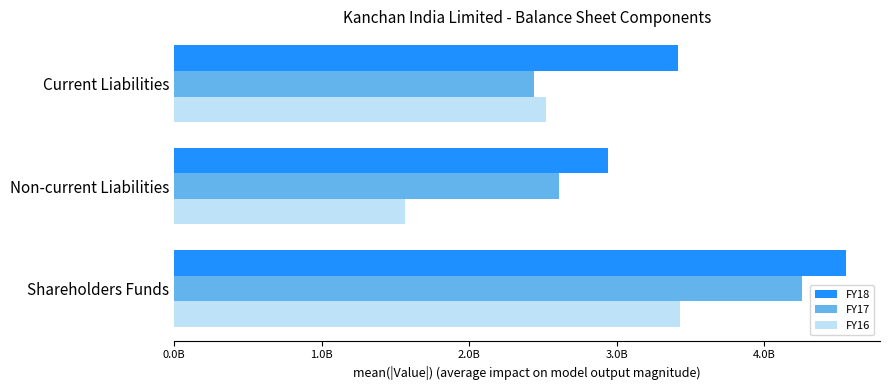

What is the minimum value shown in the chart?

1563180145